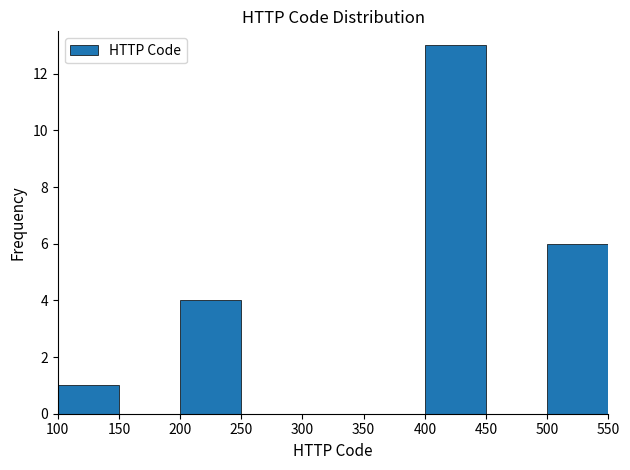

Which range on the x-axis has the tallest bar?

400 to 450